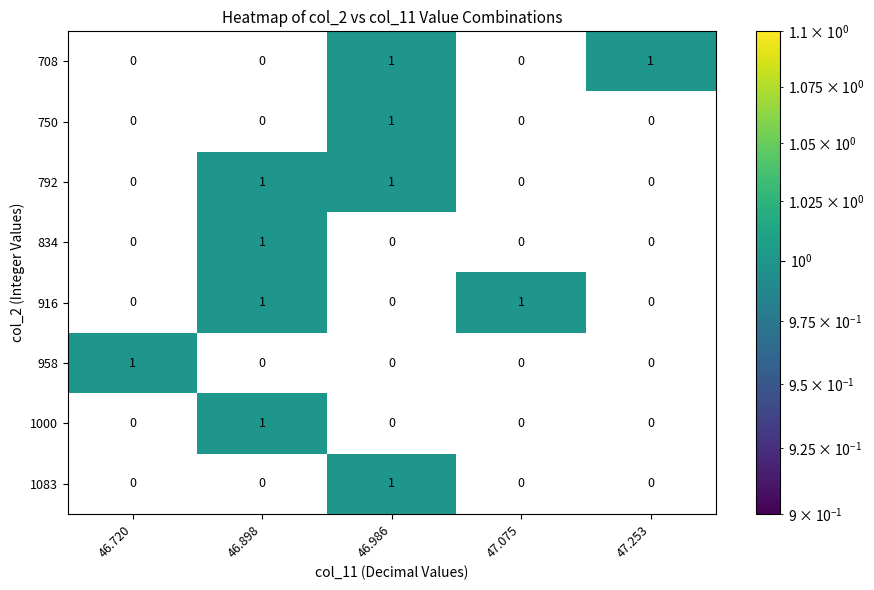

At how many categories does at least one series exceed 0?

5